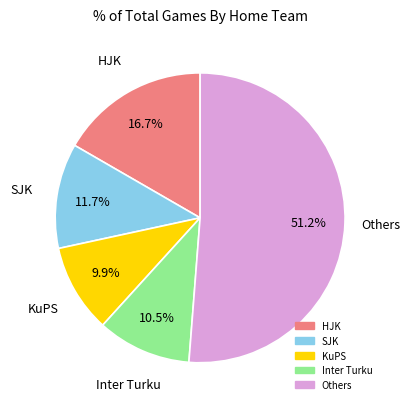

Is there a majority slice in this chart?

Yes